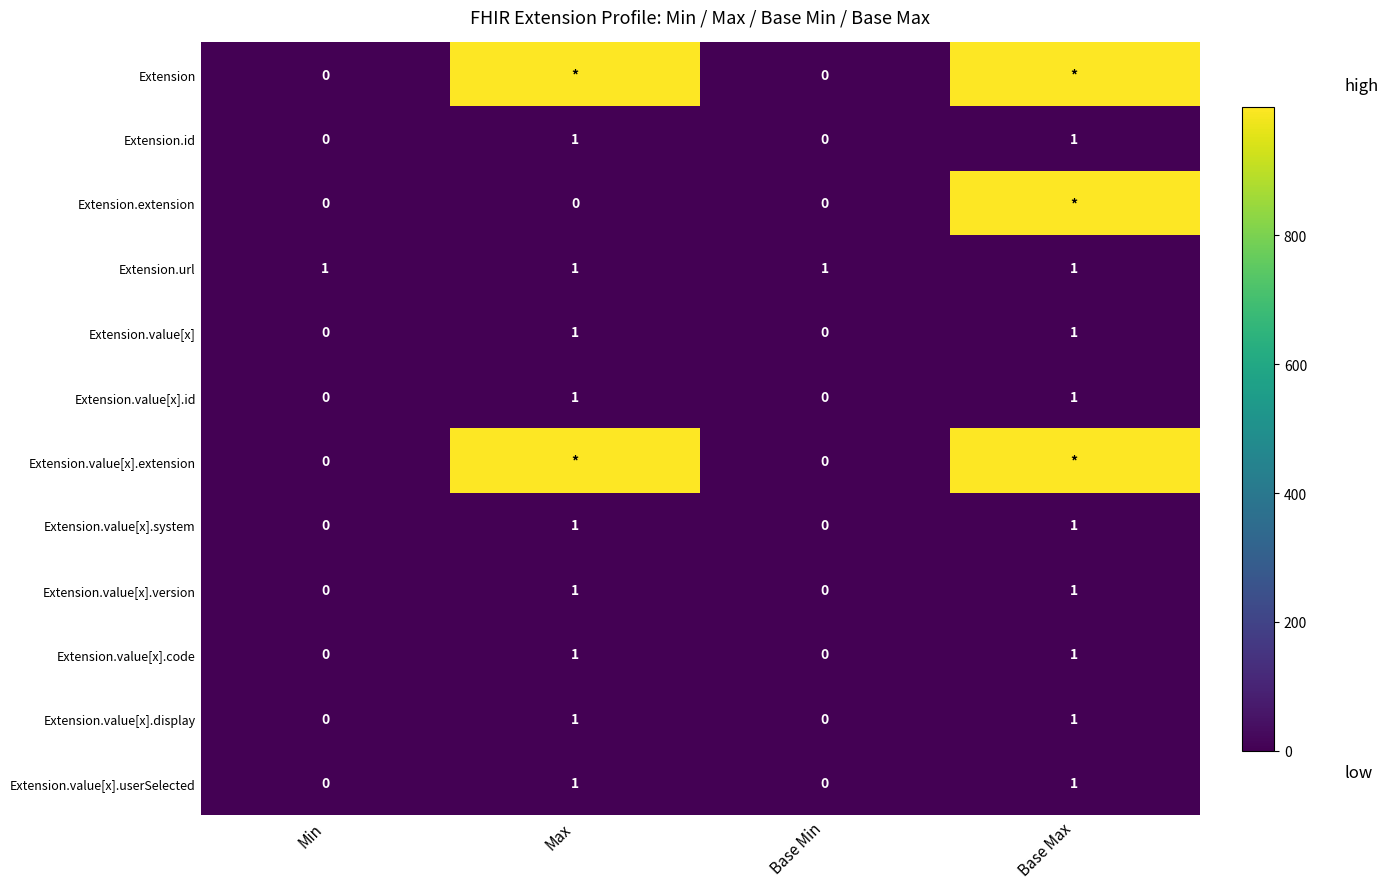

At which category does the chart reach its minimum across all series?

Min